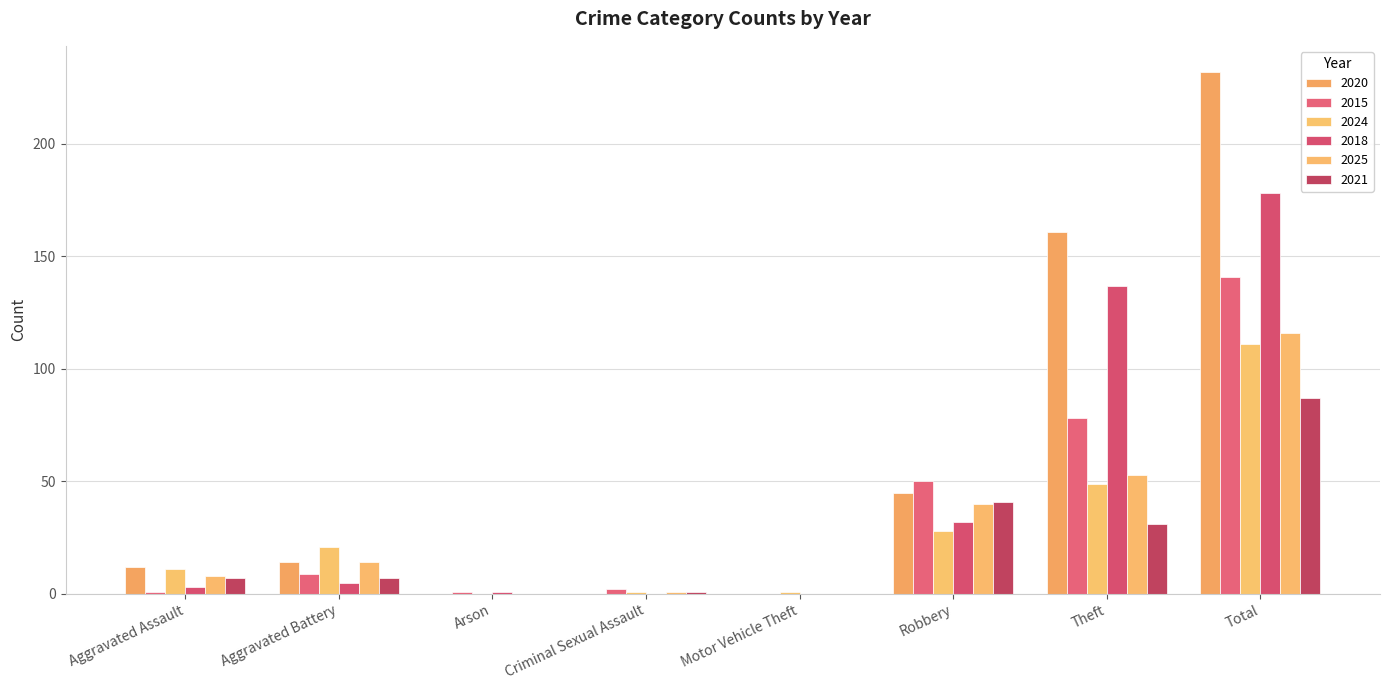

What is the total value across all series at Aggravated Battery?

70